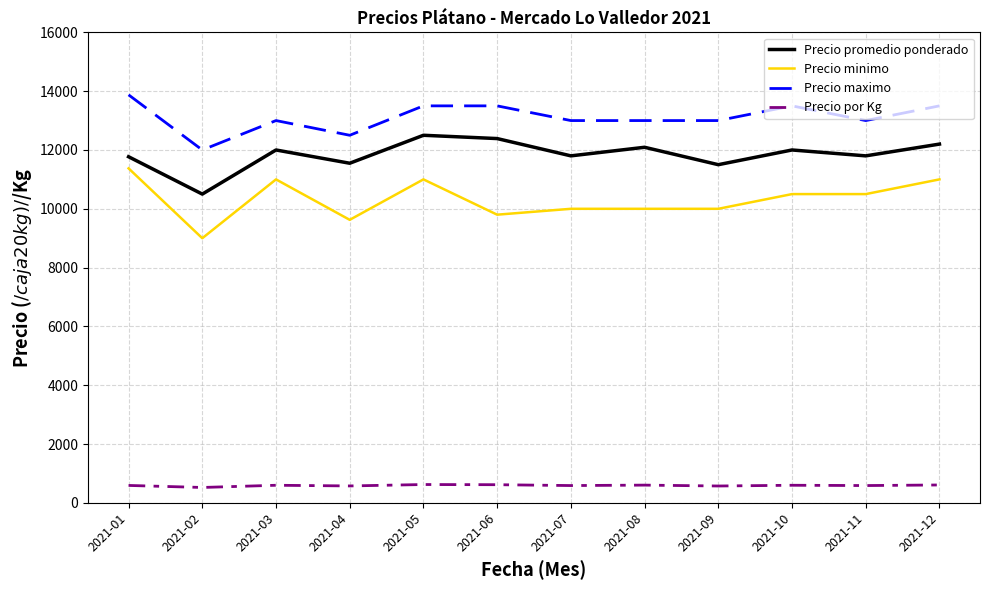

True or false: Precio promedio ponderado has a value of 12388 at 2021-06.

True